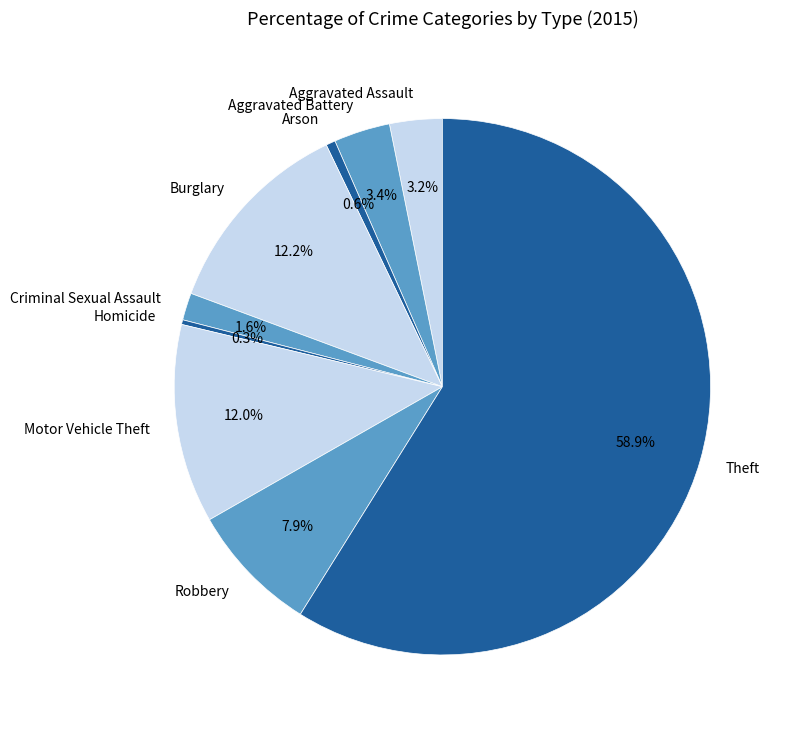

The Robbery slice represents 1% of the pie. True or false?

False